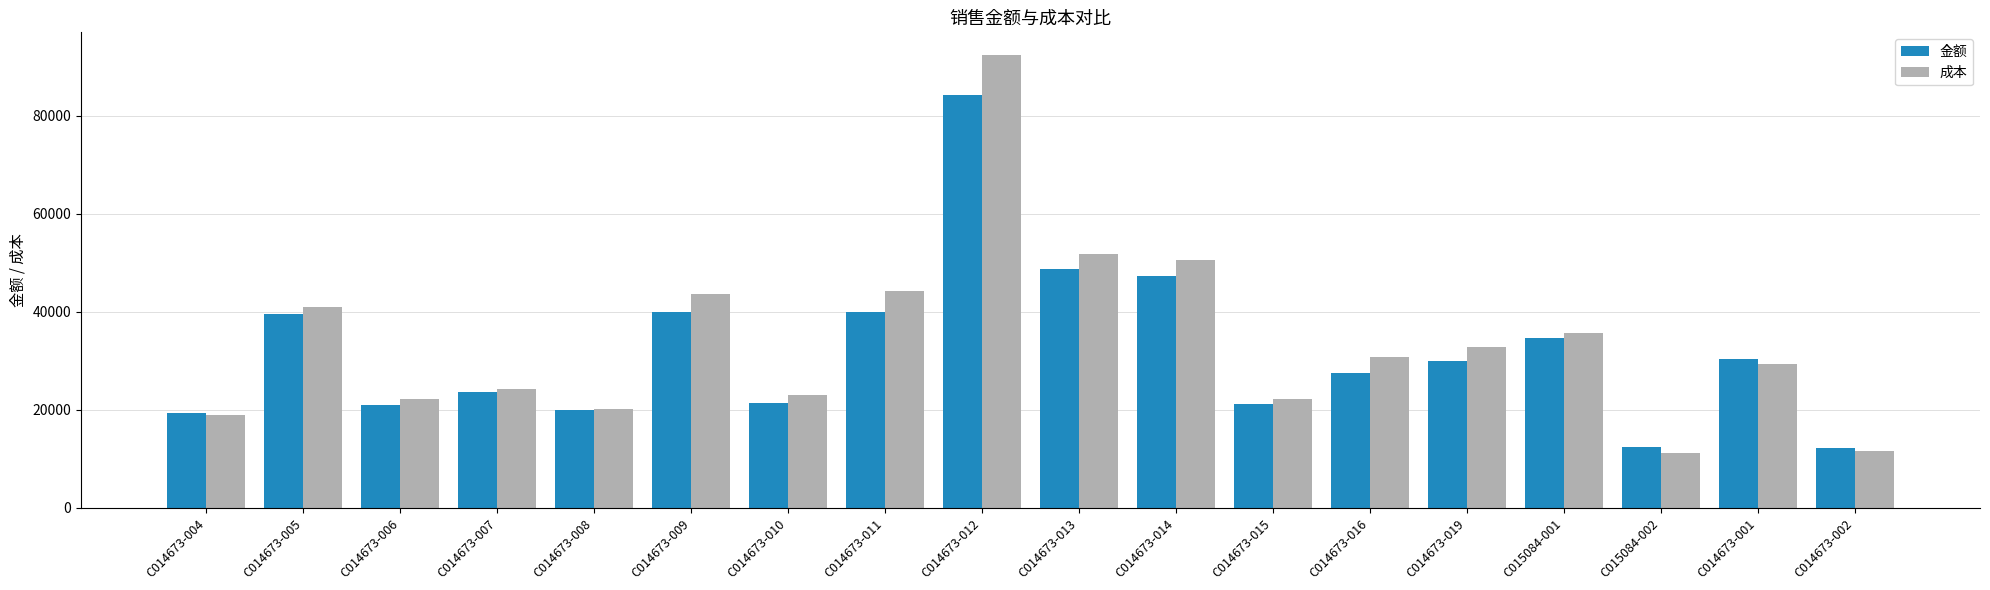

What is the average value of the 成本 series?

33641.1